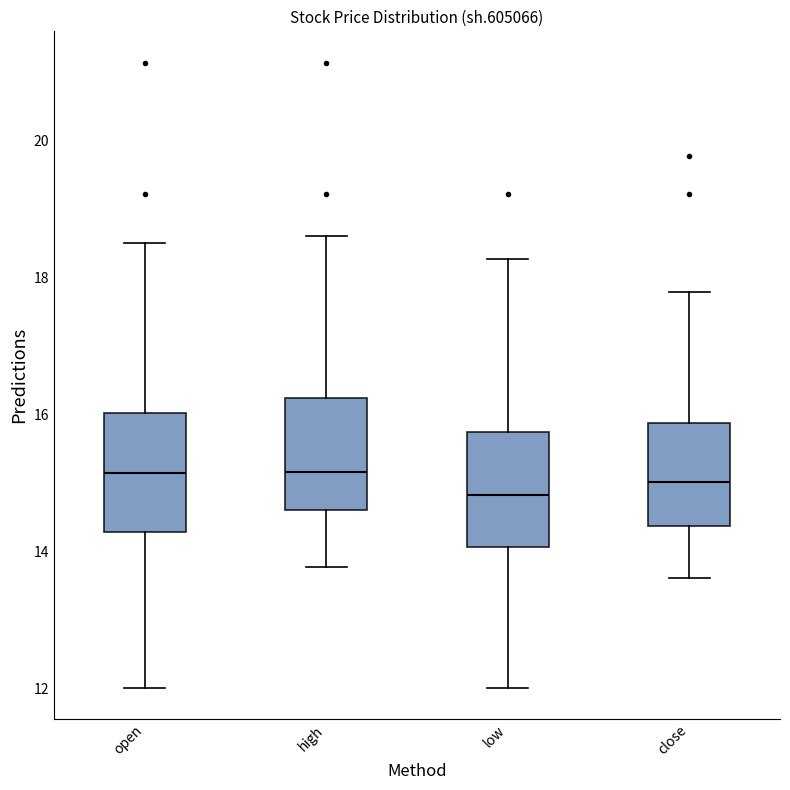

Reading left to right, transcribe this box plot: for each box, give where its median line is, the range the box spans, and where its two whiskers end, as read against the y-axis. The values are not printed on the chart, so give them approximately, as read against the axis.

open: median 15.2, box 14.2 to 16.0, whiskers 12.0 to 18.6
high: median 15.2, box 14.6 to 16.2, whiskers 13.8 to 18.6
low: median 14.8, box 14.0 to 15.8, whiskers 12.0 to 18.2
close: median 15.0, box 14.4 to 15.8, whiskers 13.6 to 17.8